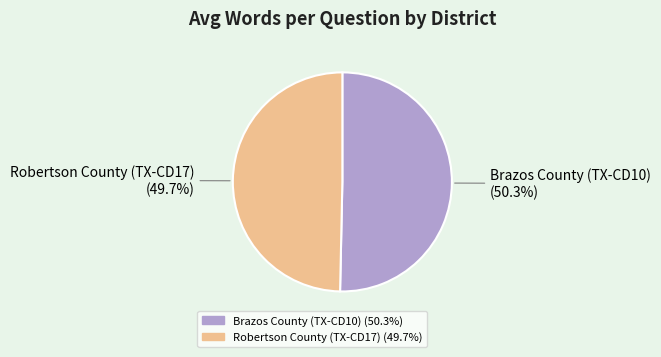

What percentage is the Robertson County (TX-CD17) slice, to the nearest percent?

50%